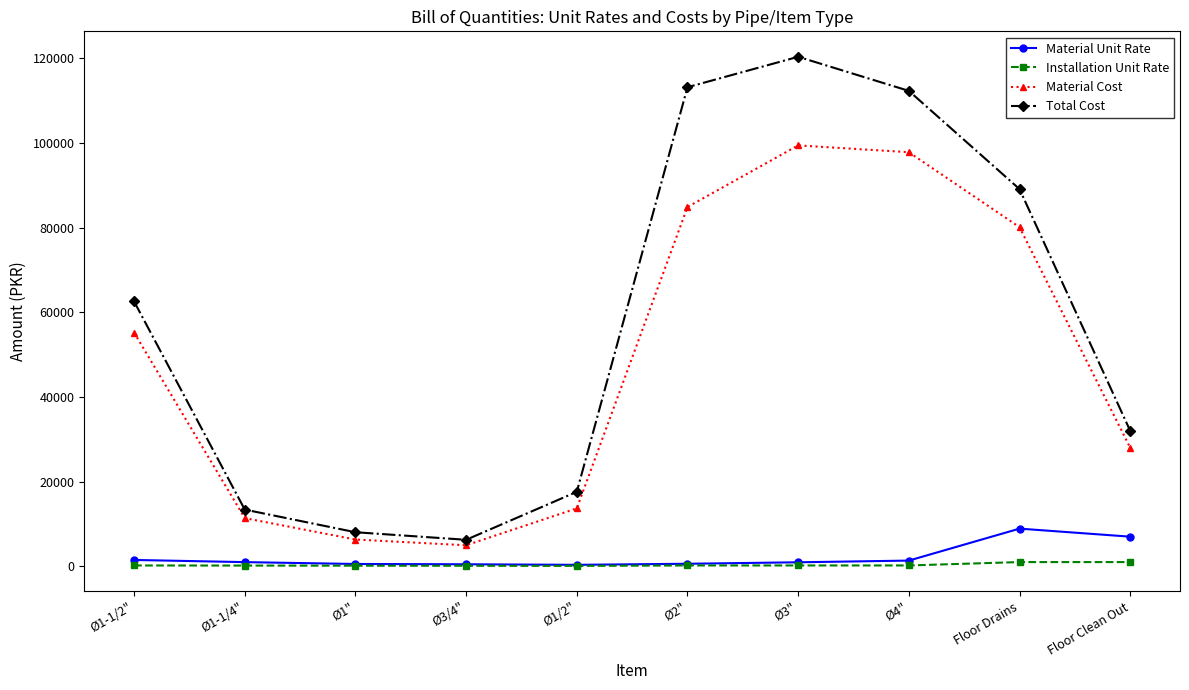

The value of Total Cost at Ø4" is 69161. True or false?

False